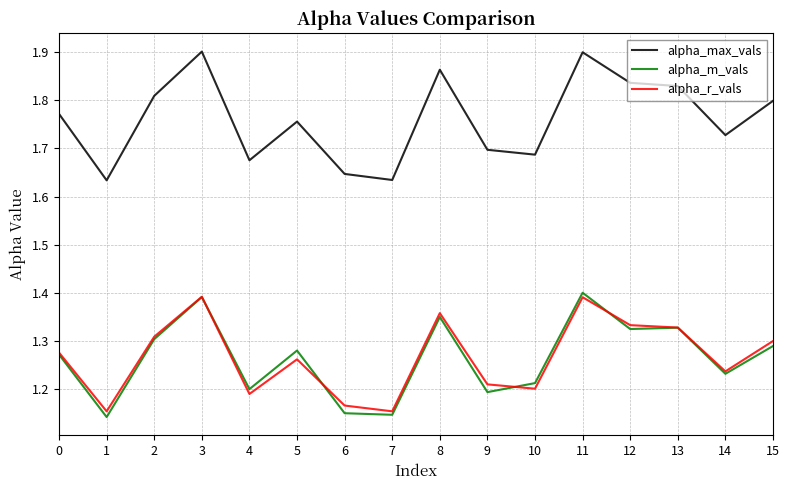

What is the total value across all series at 0?

4.3